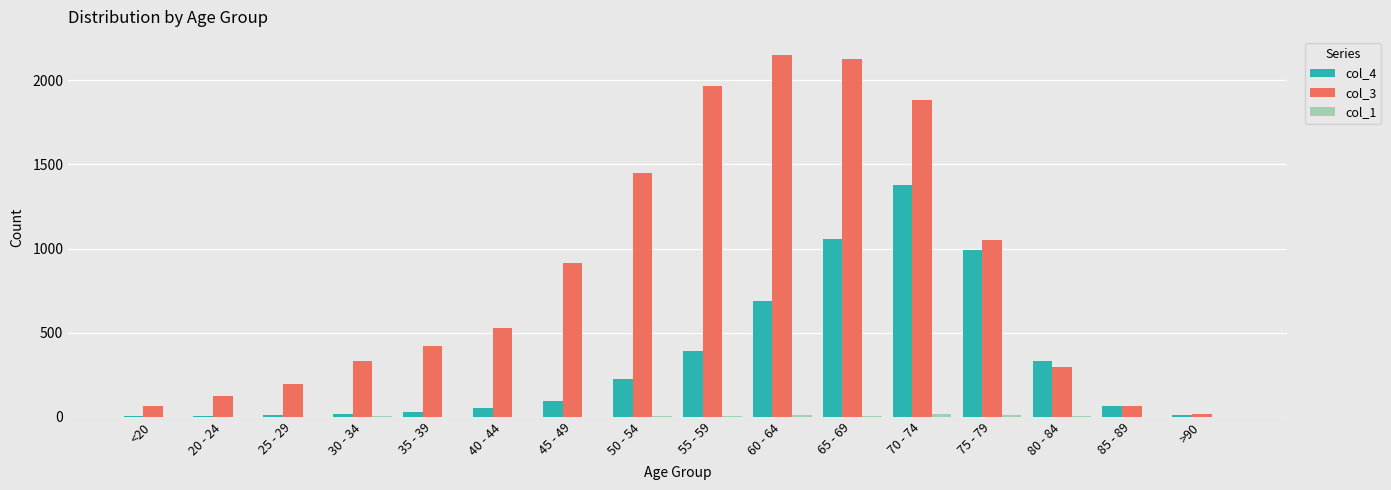

The value of col_3 at 60 - 64 is 2151. True or false?

True